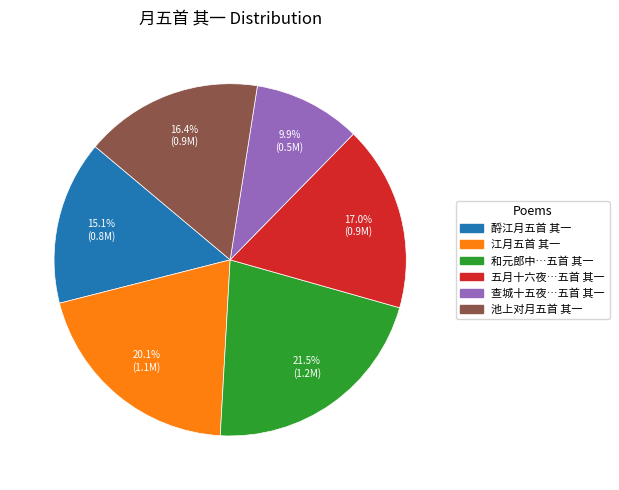

Does any single category account for the majority?

No